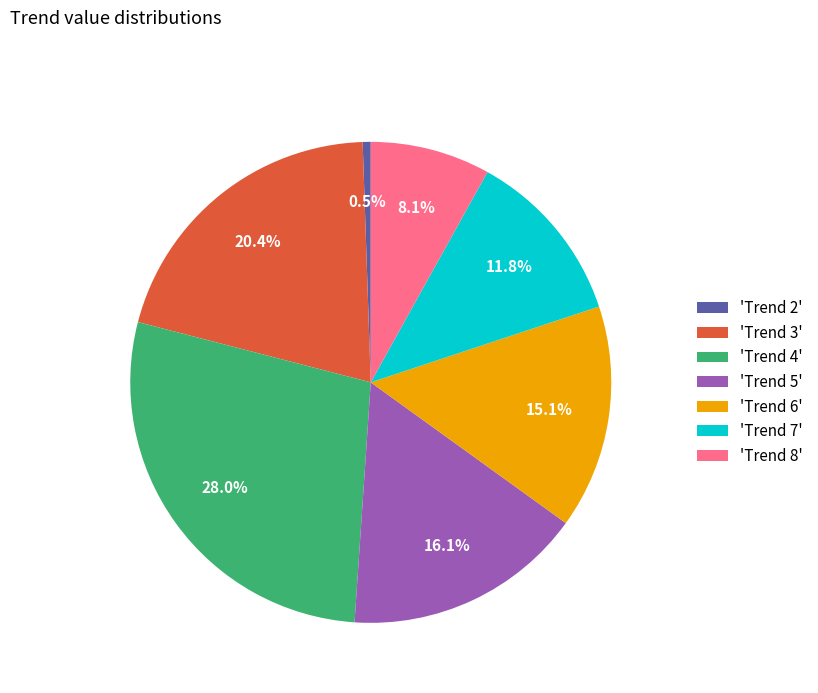

Combined, what portion of the pie is 'Trend 6' and 'Trend 2'?

15.6%